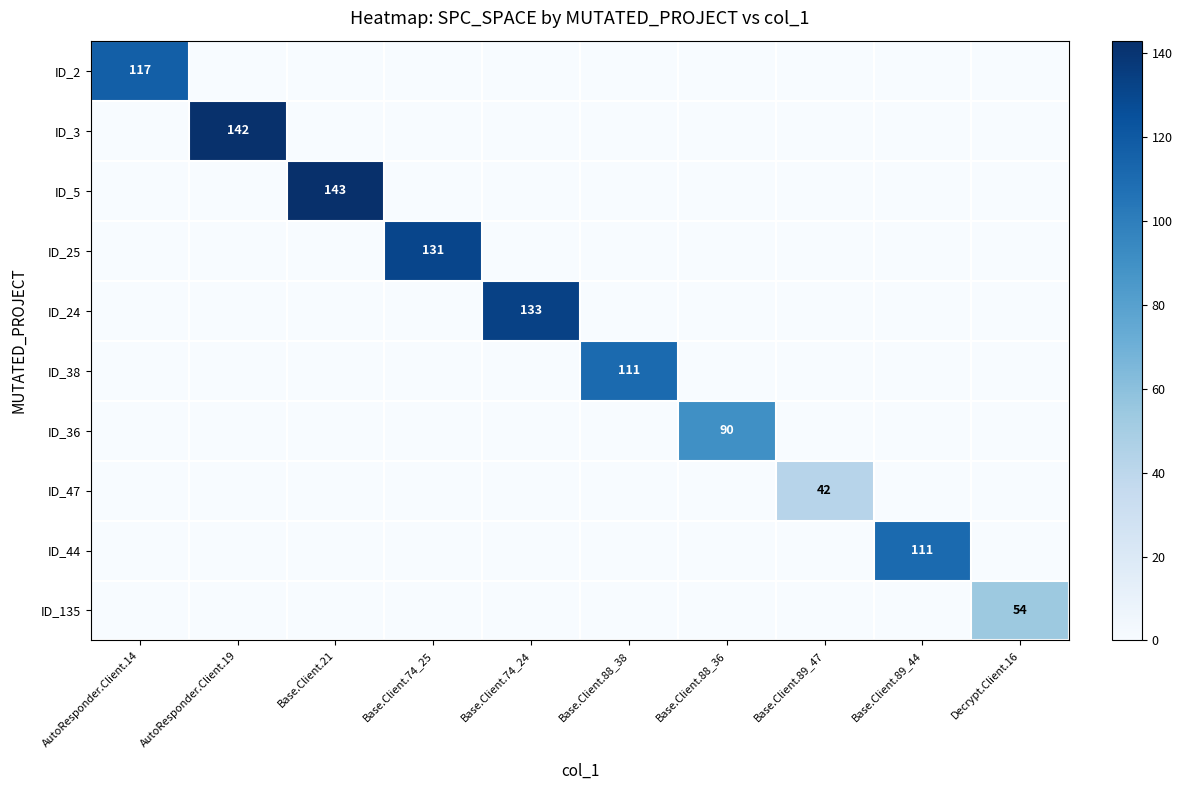

Which label corresponds to the smallest value in the chart?

AutoResponder.Client.19